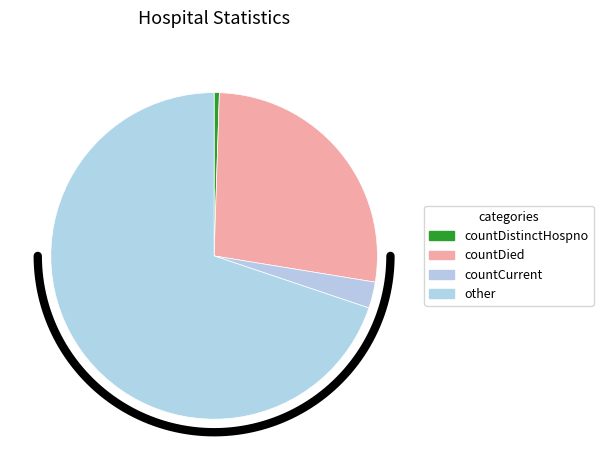

Which slice is the largest?

other